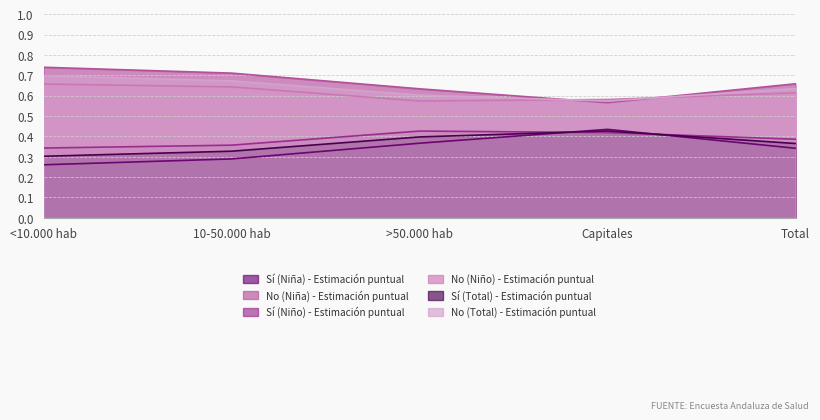

What is the sum of the No (Niña) - Estimación puntual values at Capitales and Total?

0.8